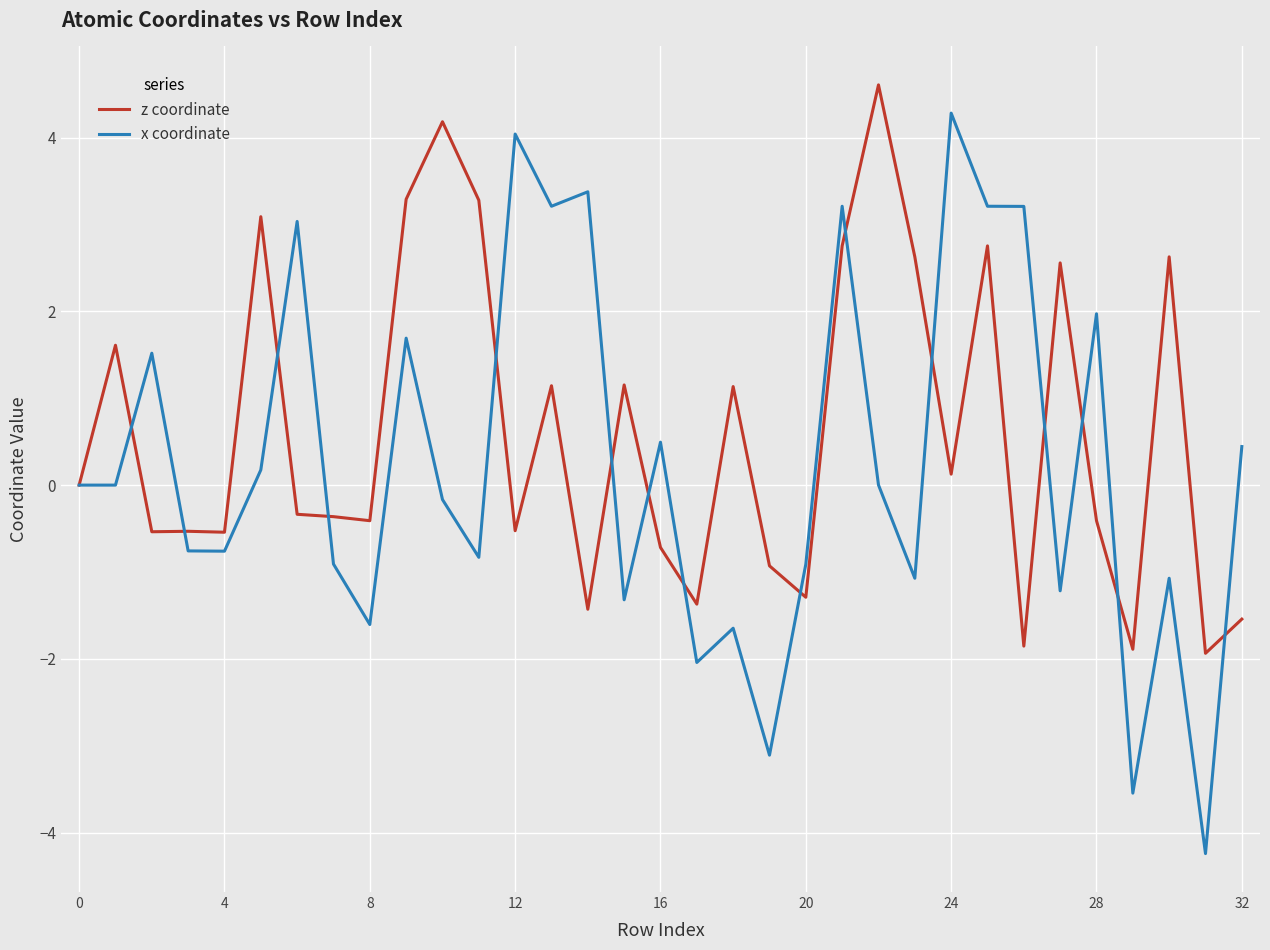

What is the greatest value displayed?

4.6